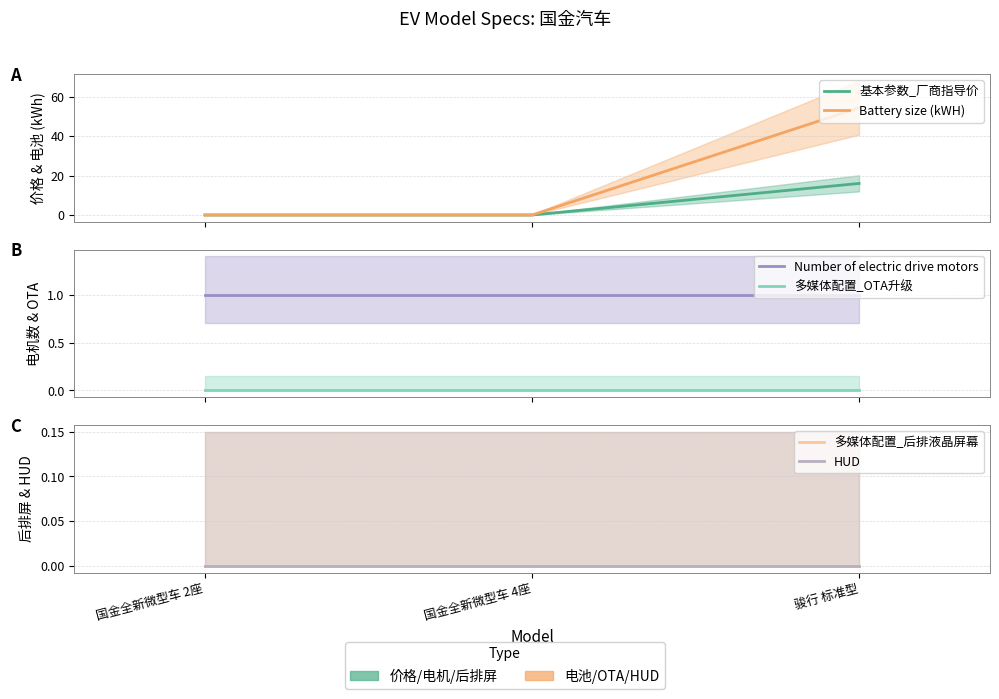

Reading left to right, what are all the values shown in this chart?

基本参数_厂商指导价: 0.0	0.0	16.0
Battery size (kWH): 0.0	0.0	54.3
Number of electric drive motors: 1.0	1.0	1.0
多媒体配置_OTA升级: 0.0	0.0	0.0
多媒体配置_后排液晶屏幕: 0.0	0.0	0.0
HUD: 0.0	0.0	0.0